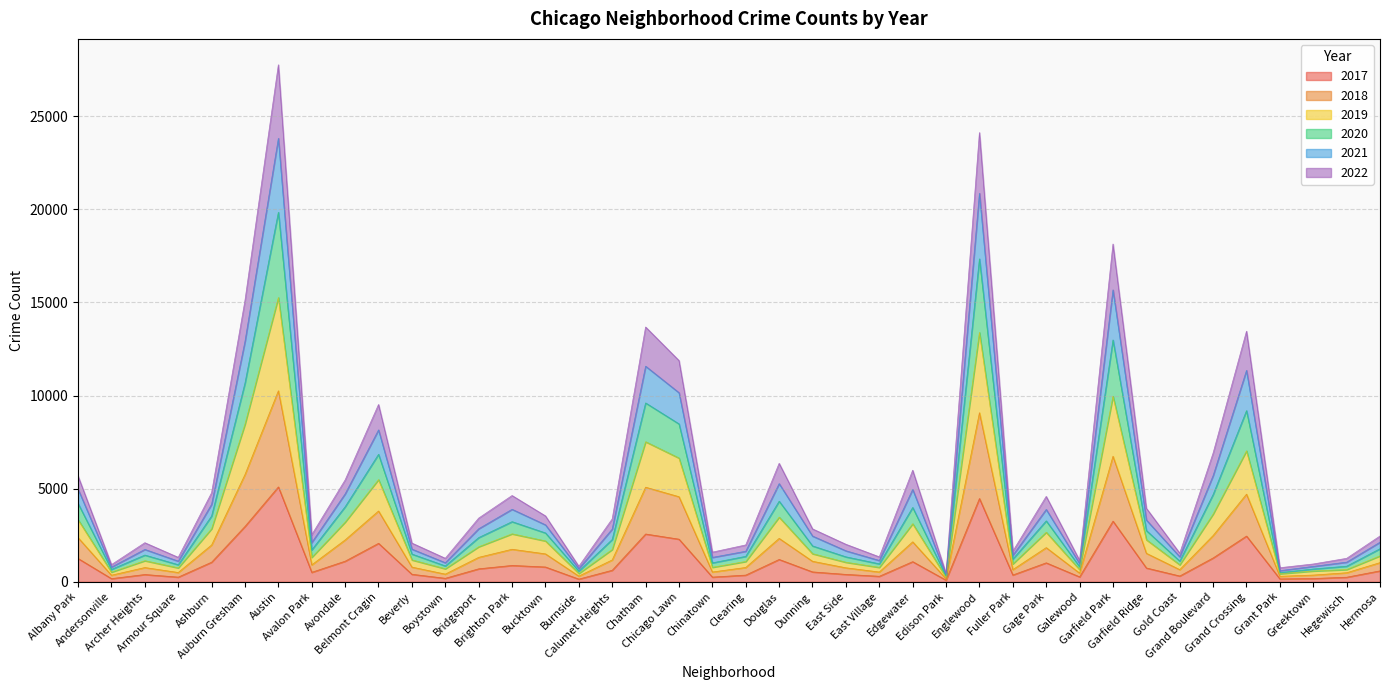

True or false: 2020 has more than 0 points higher than both neighbors.

True